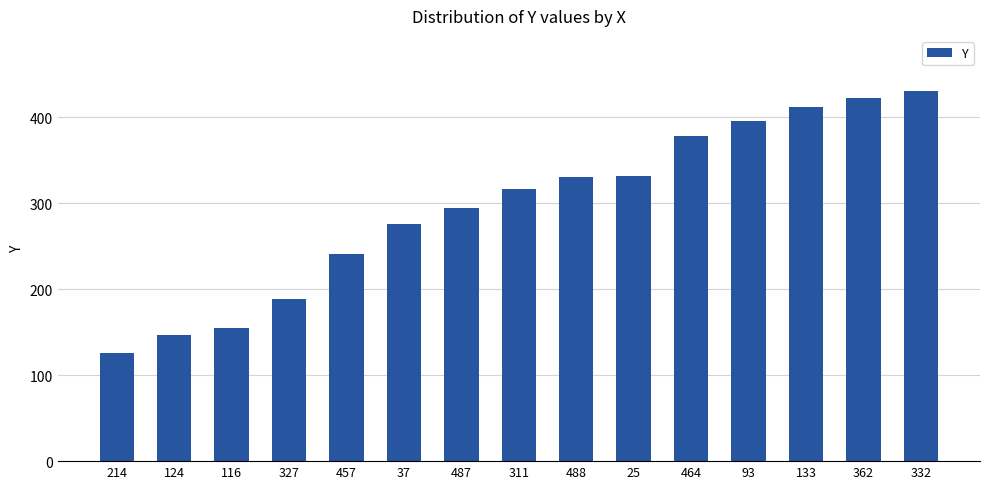

Approximately how many times larger is the value at 214 compared to 457?

0.5